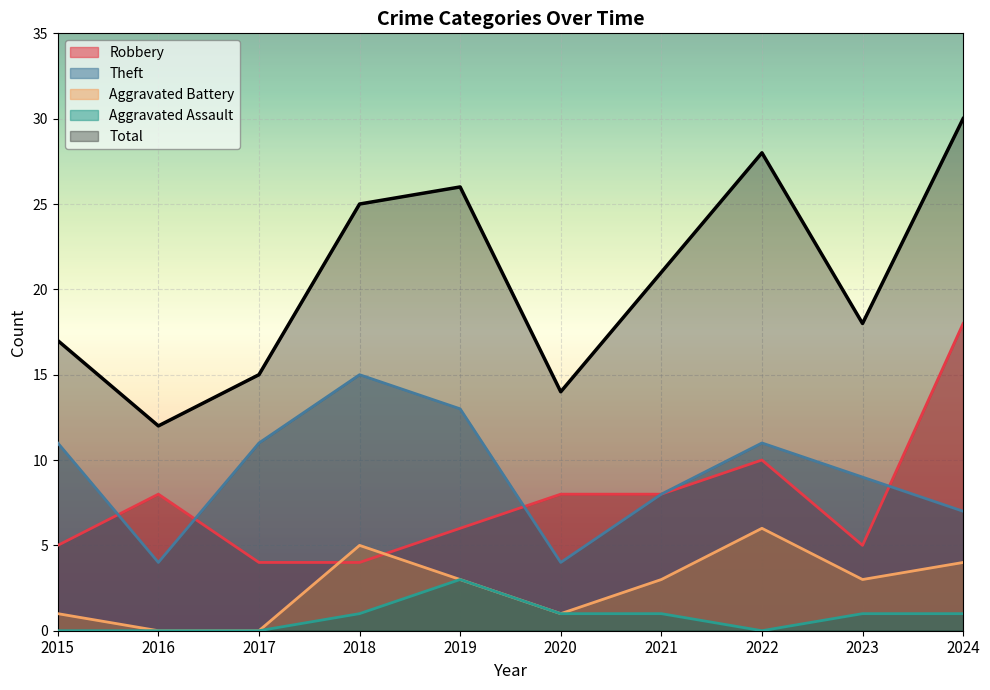

True or false: Aggravated Assault and Theft intersect in this chart.

False